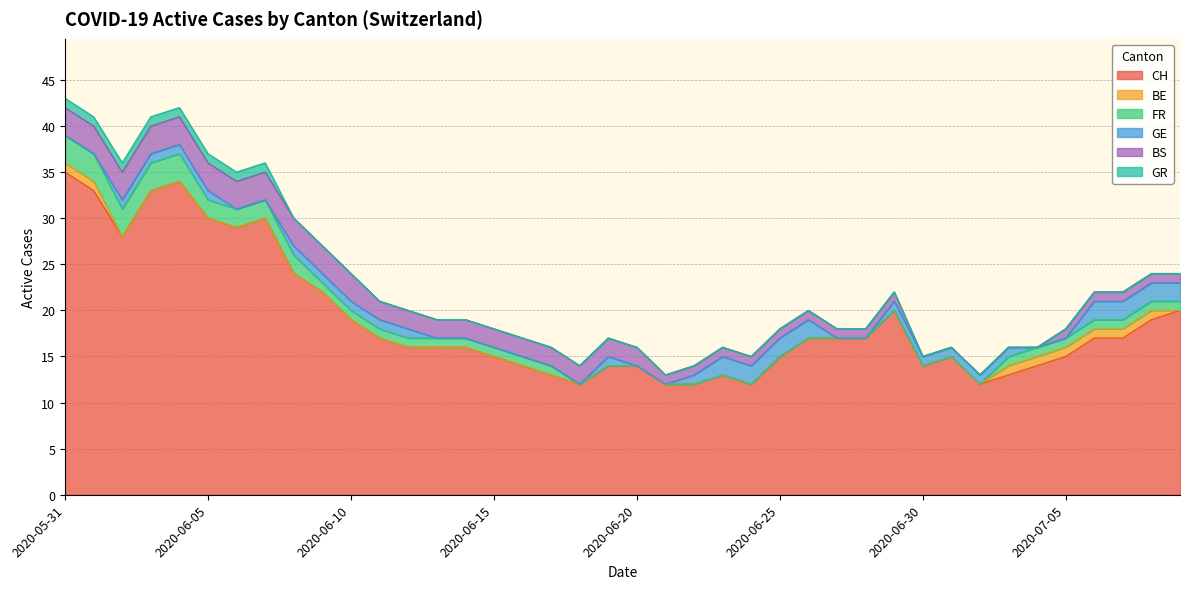

At which category is the sum across all series the highest?

2020-05-31